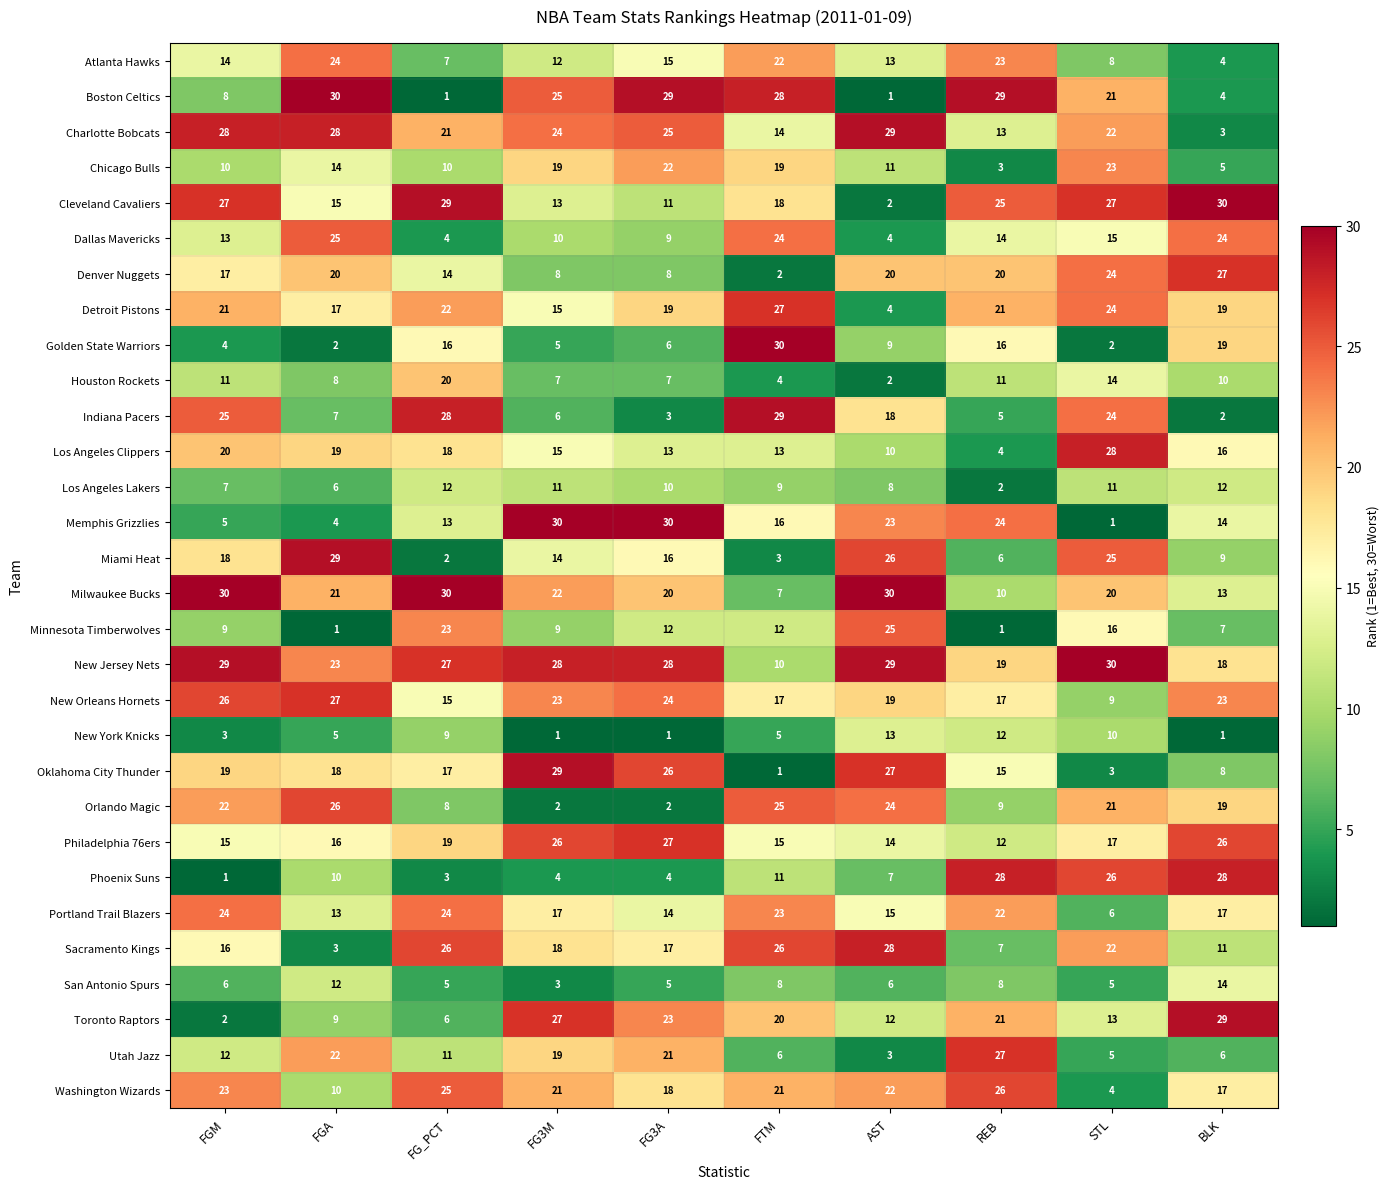

What is the greatest value displayed?

30